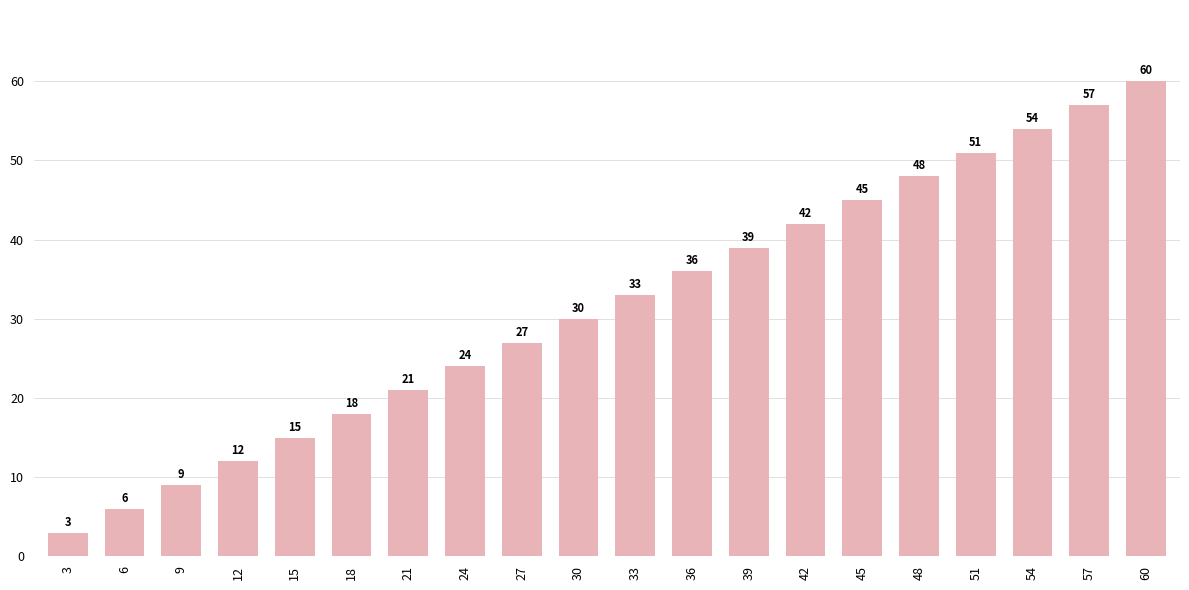

What is the change in value from 3 to 36?

+33